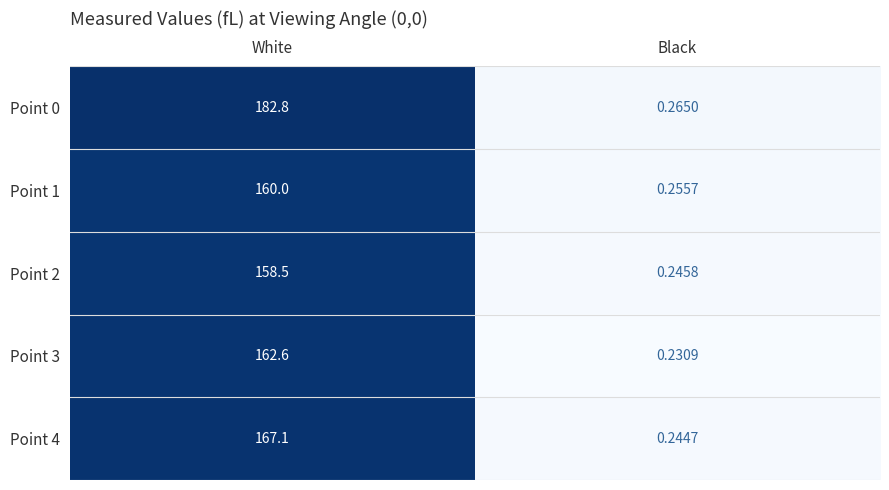

At which label does Point 3 first exceed 162?

White